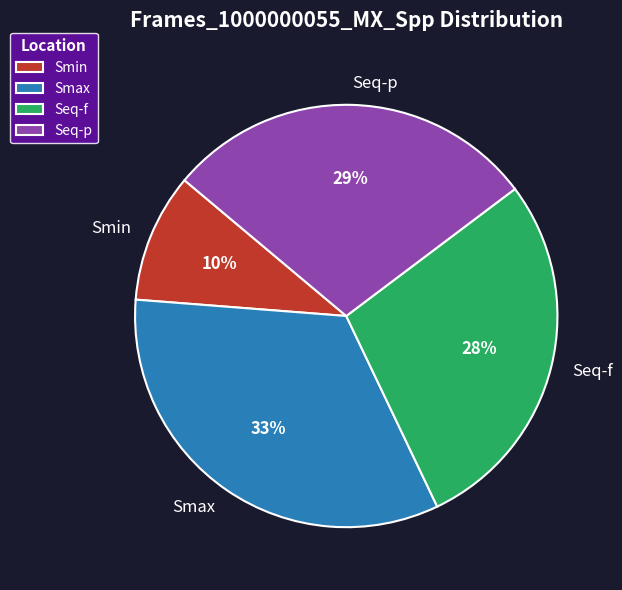

To the nearest percent, what is the difference between the largest and smallest slice percentages?

23%